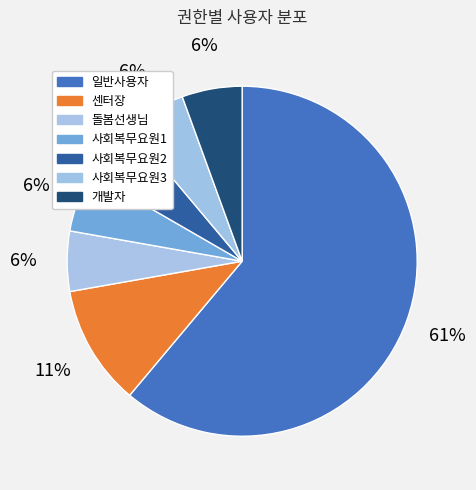

What percentage is the 사회복무요원2 slice, to the nearest percent?

6%